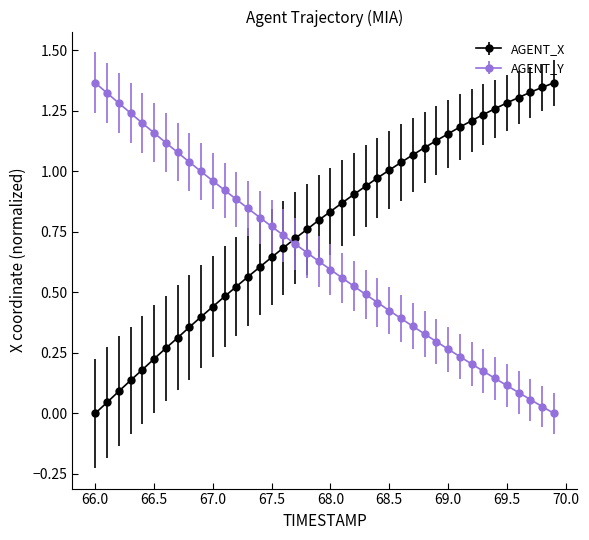

True or false: AGENT_X and AGENT_Y intersect in this chart.

True